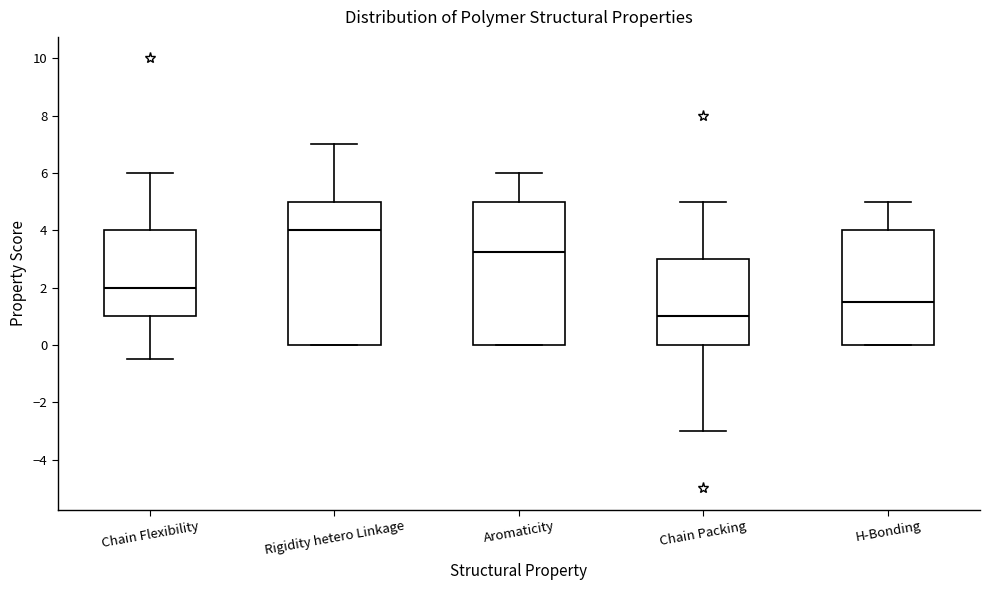

Which box has the highest median line?

Rigidity hetero Linkage